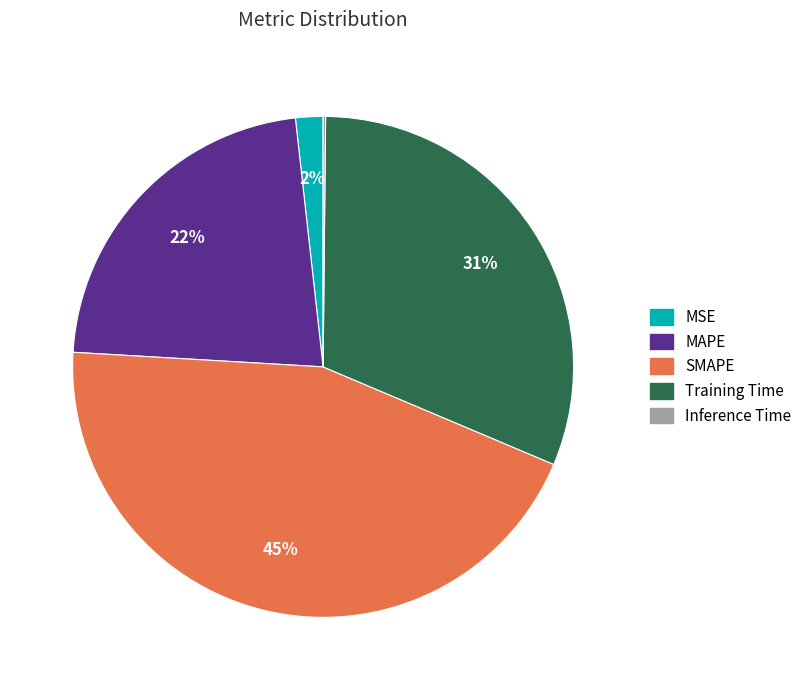

Does MAPE account for over 50% of the chart?

No